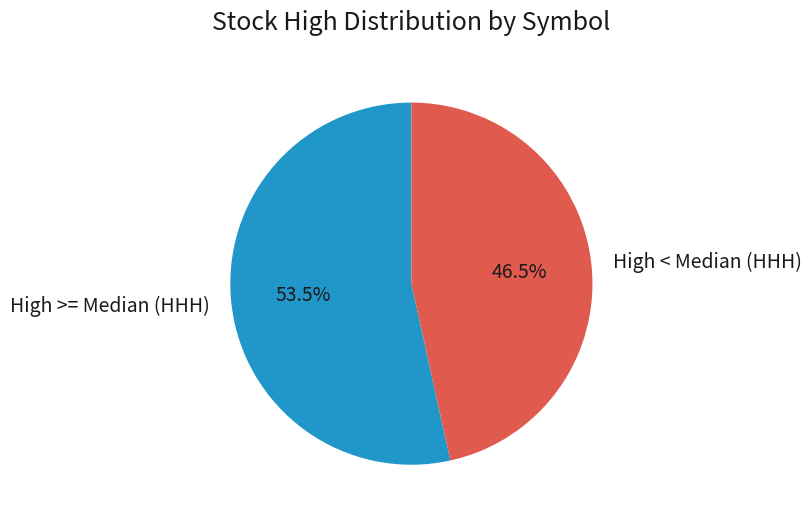

Which category accounts for the majority?

High >= Median (HHH)